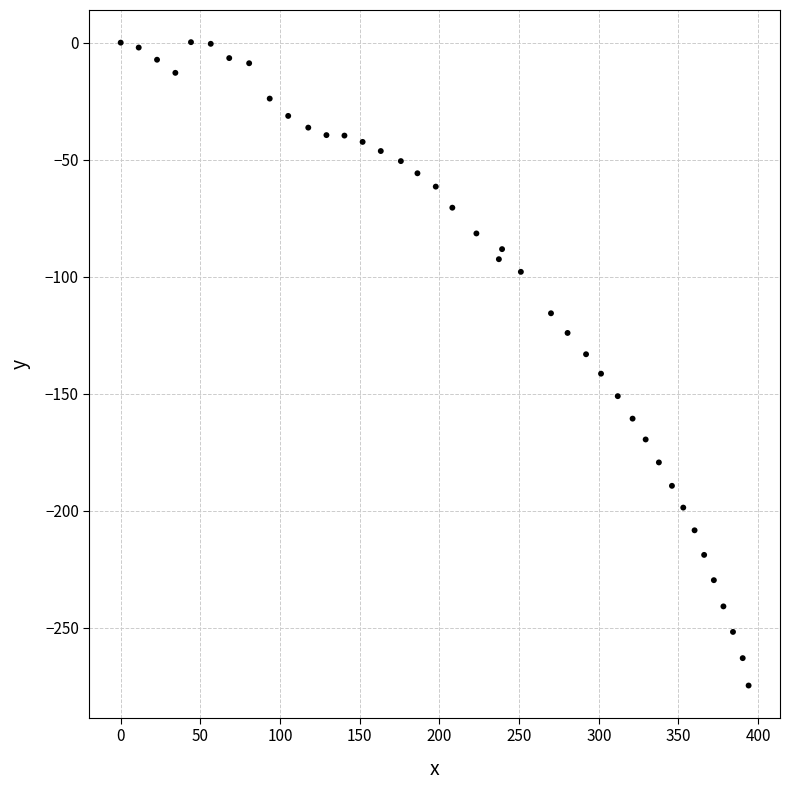

What is the range of Y values (max minus min)?

274.8